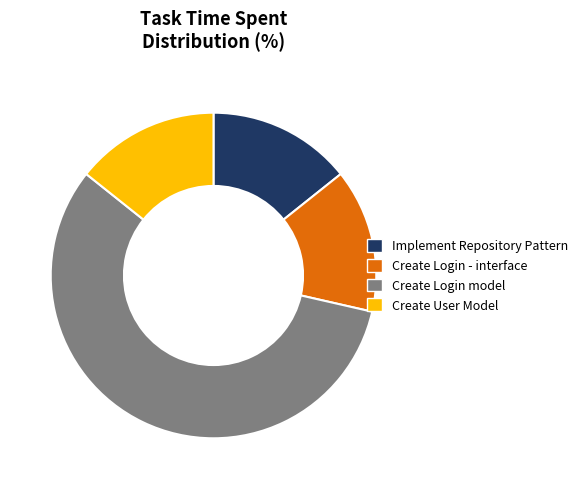

How many slices are in this pie chart?

4